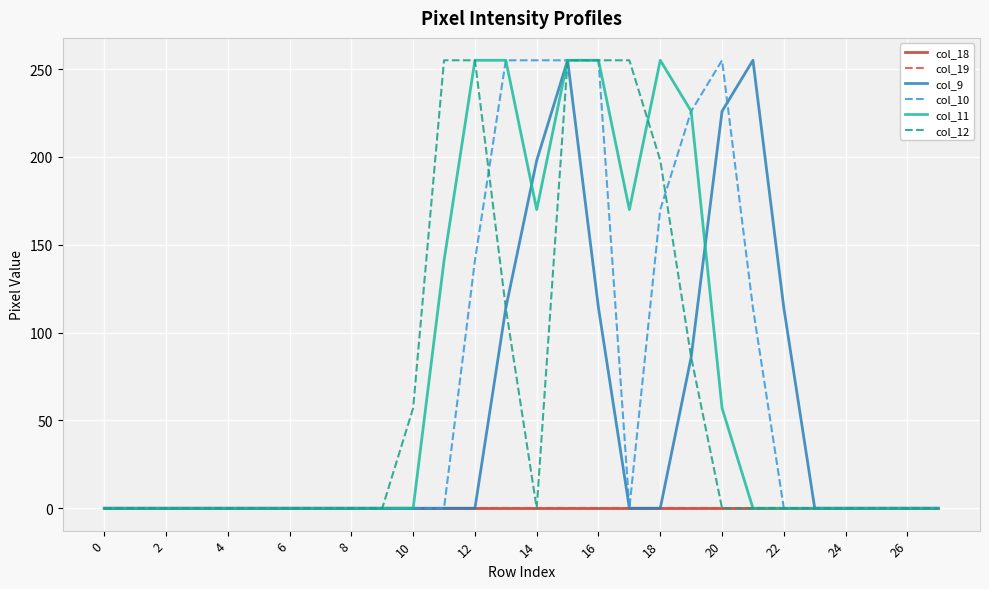

At how many categories does at least one series exceed 178?

11